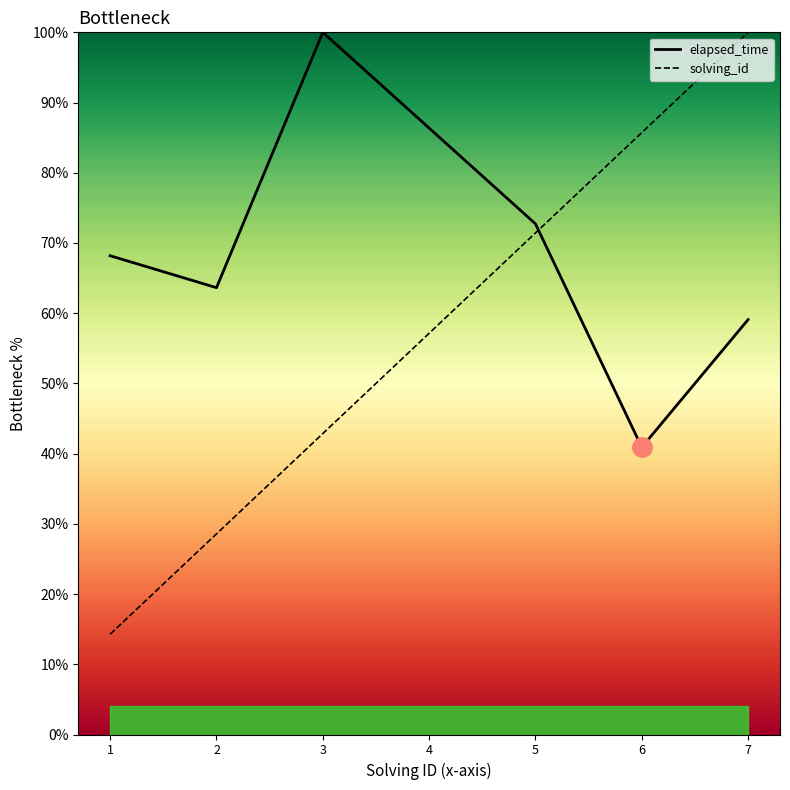

At which label does solving_id reach its minimum?

1